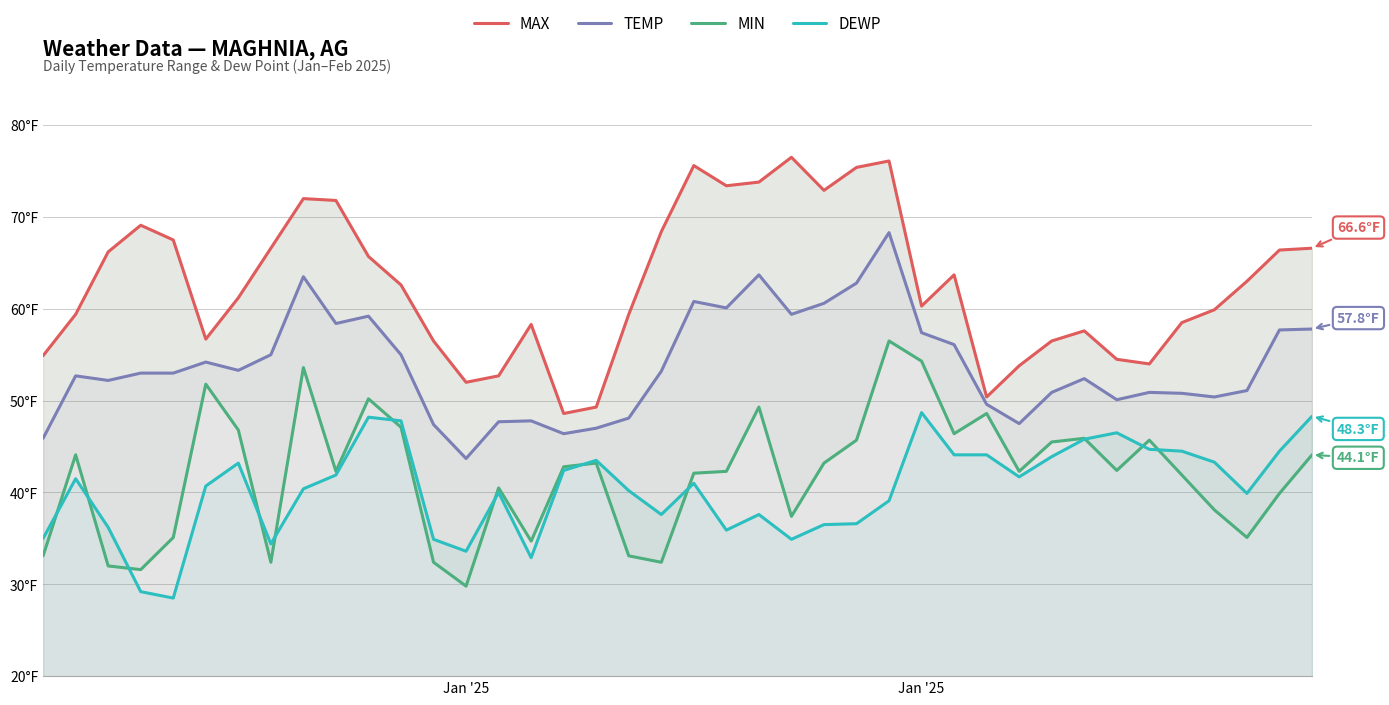

What are all the series names shown in the legend?

MAX, TEMP, MIN, DEWP